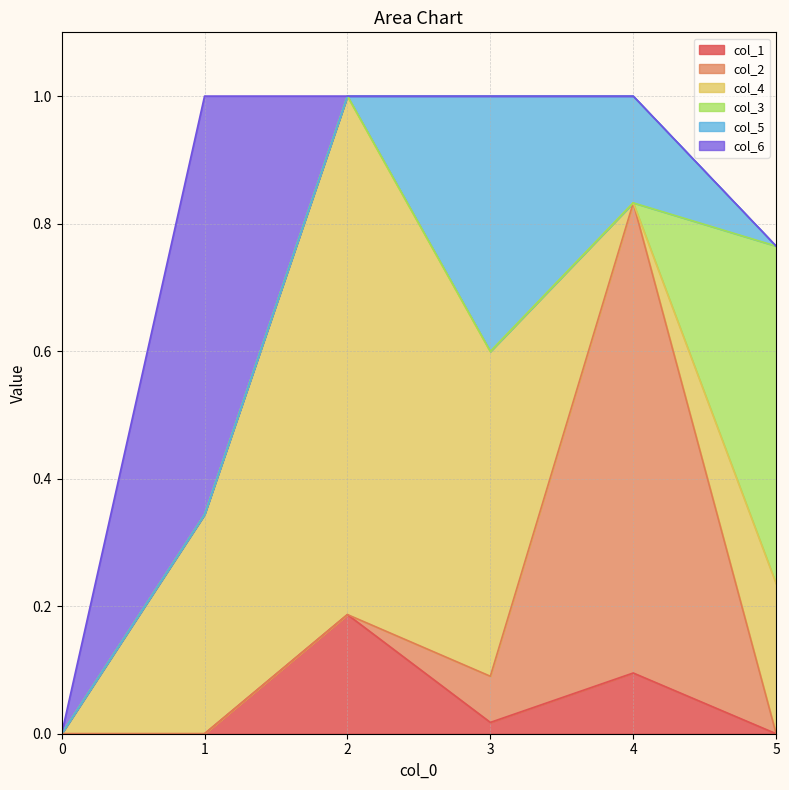

Does the chart display data point markers on the line(s)?

No